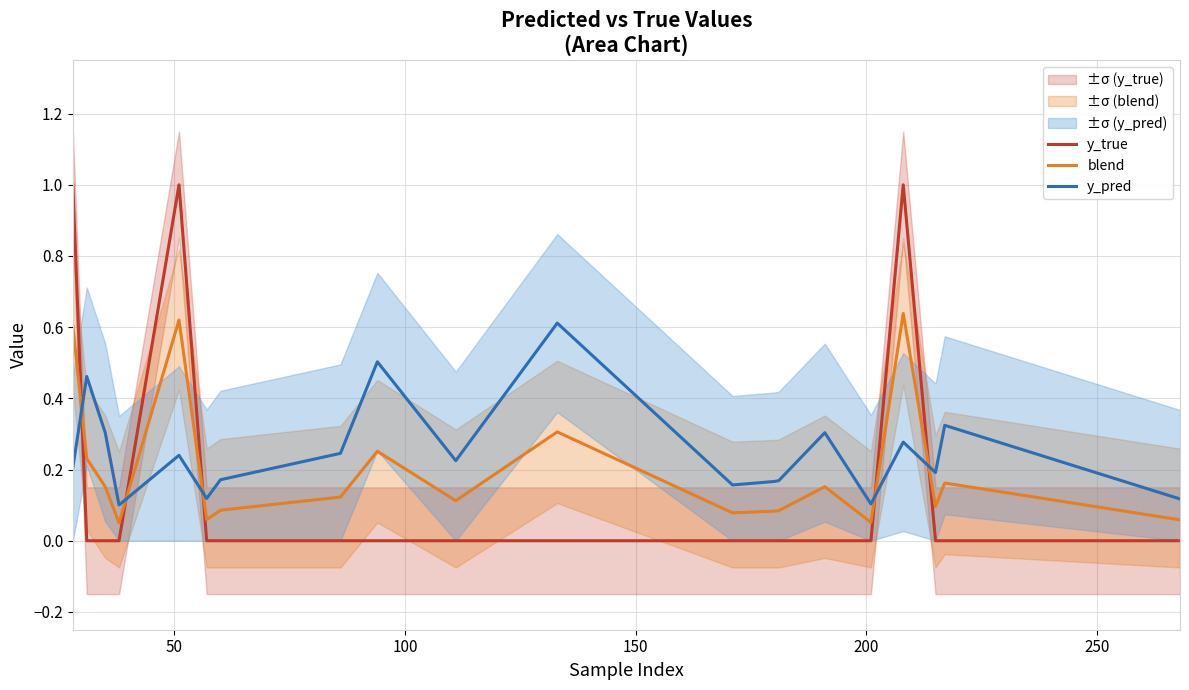

True or false: y_true and y_pred cross at least once.

True